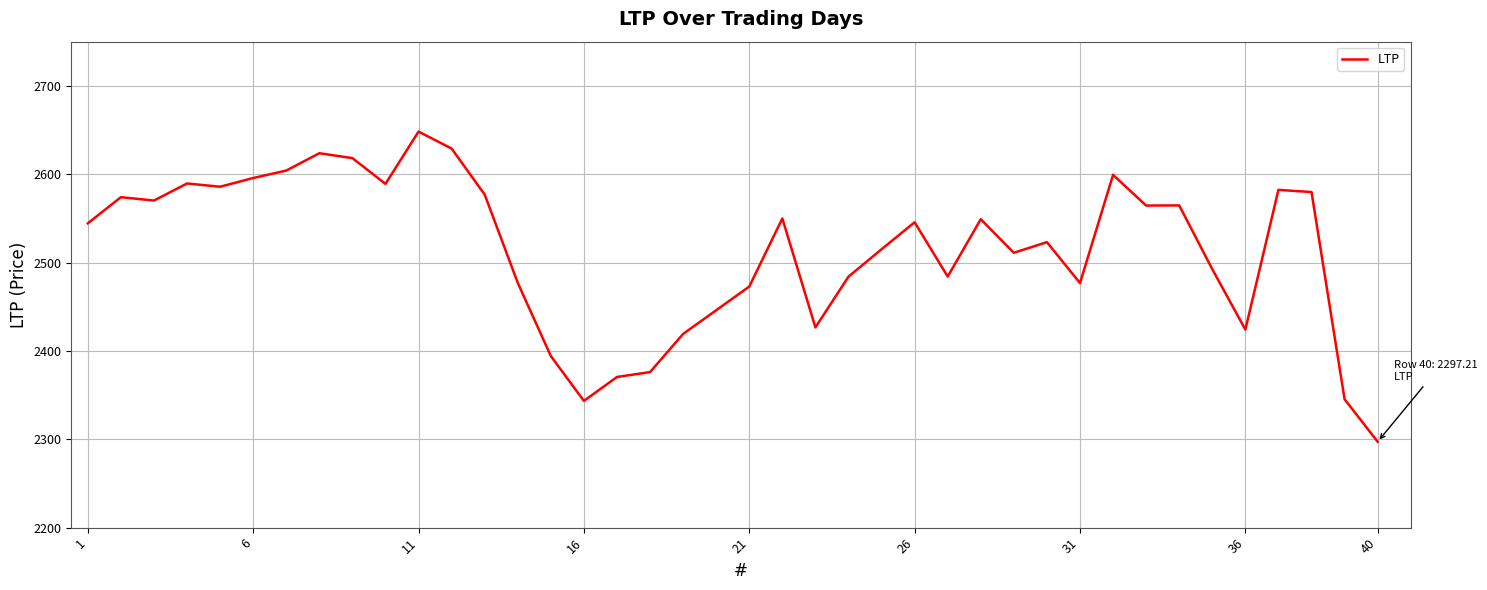

How many distinct data groups are displayed?

1